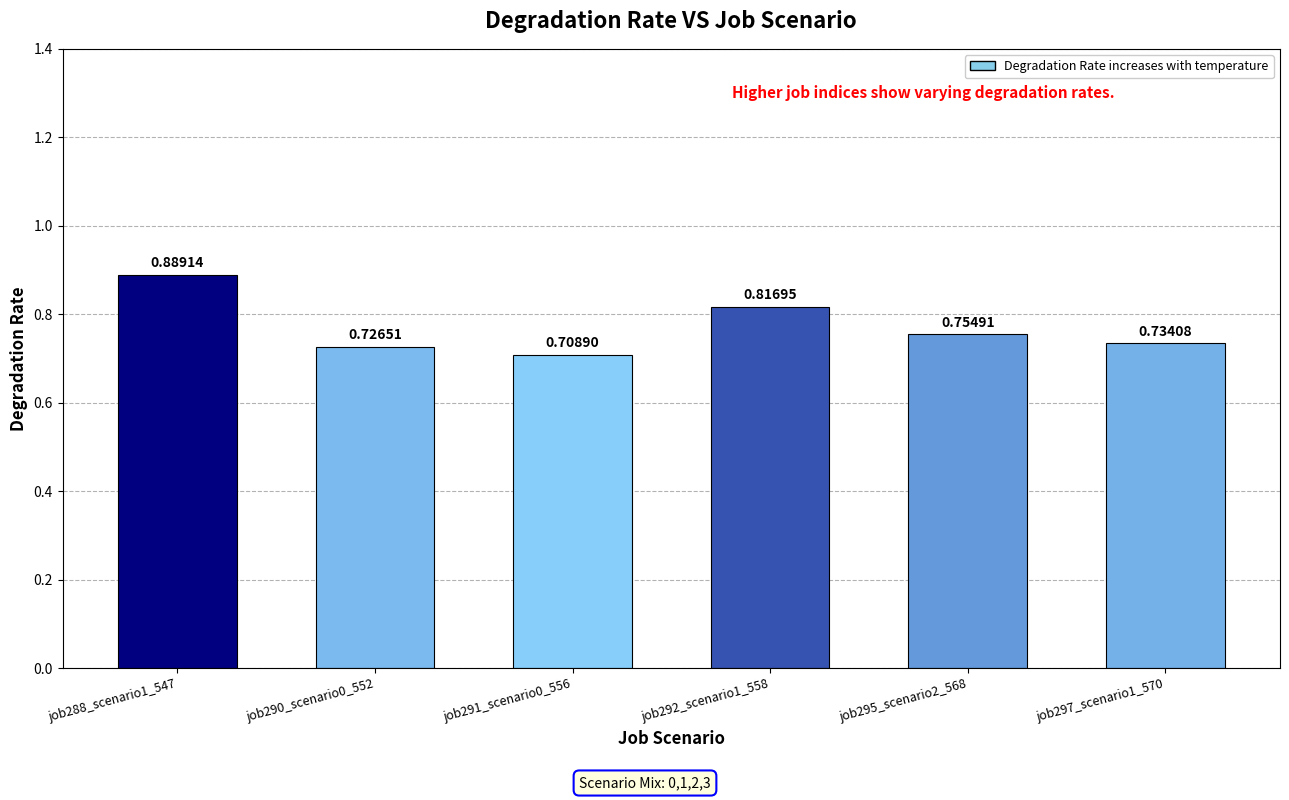

List the labels in order of value, smallest first.

job291_scenario0_556, job290_scenario0_552, job297_scenario1_570, job295_scenario2_568, job292_scenario1_558, job288_scenario1_547